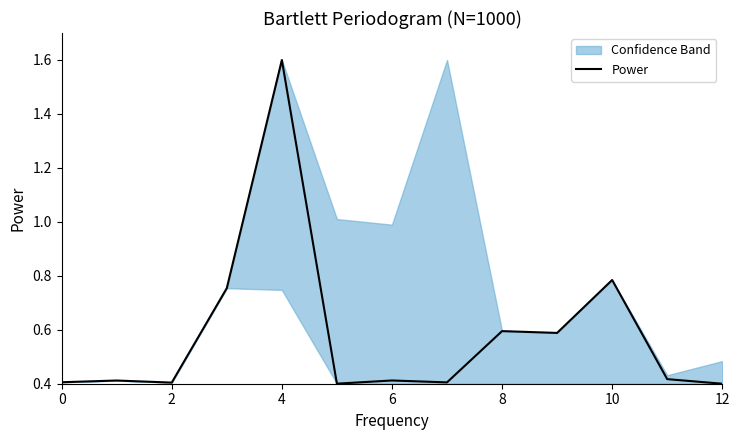

Is it true that the value at 8 is 0.2?

False